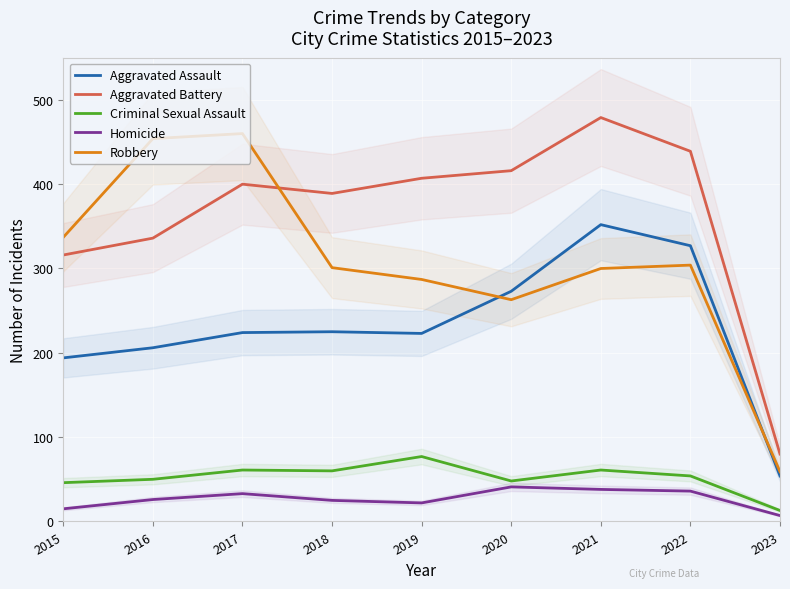

How many data points in Aggravated Battery are less than 400?

4